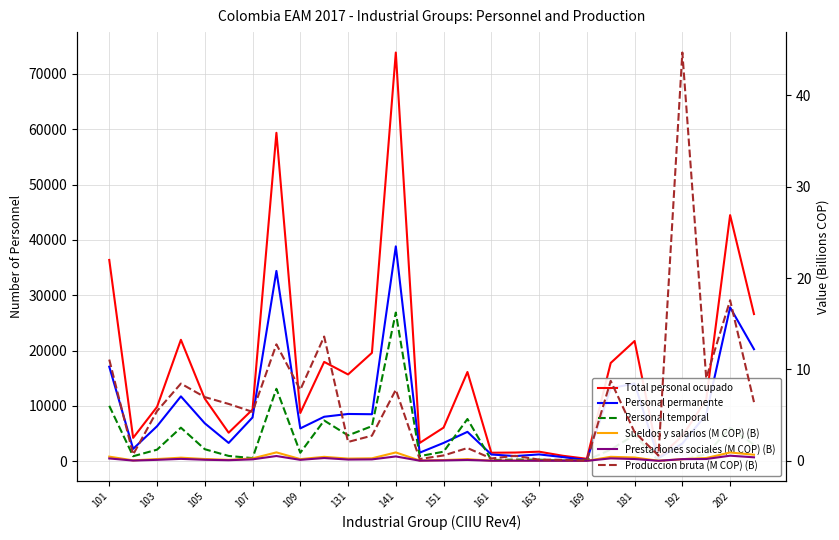

Is it true that Personal temporal equals 53.1 at 169?

False